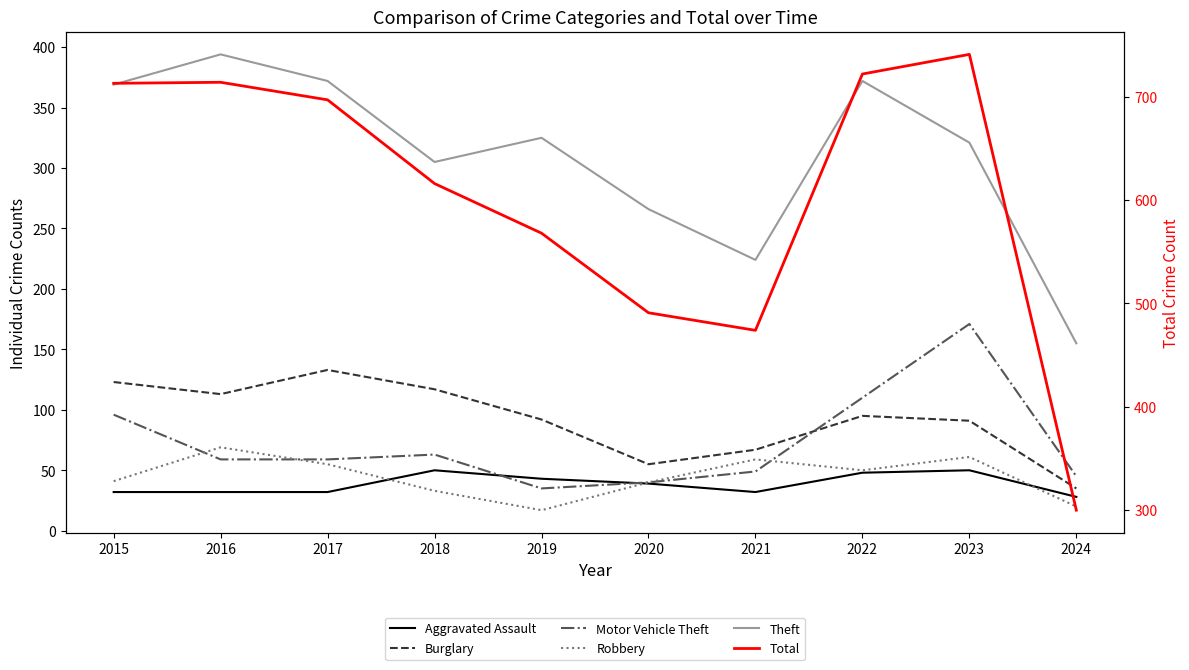

Is the value of Theft at 2023 greater than the value of Total at 2022?

No